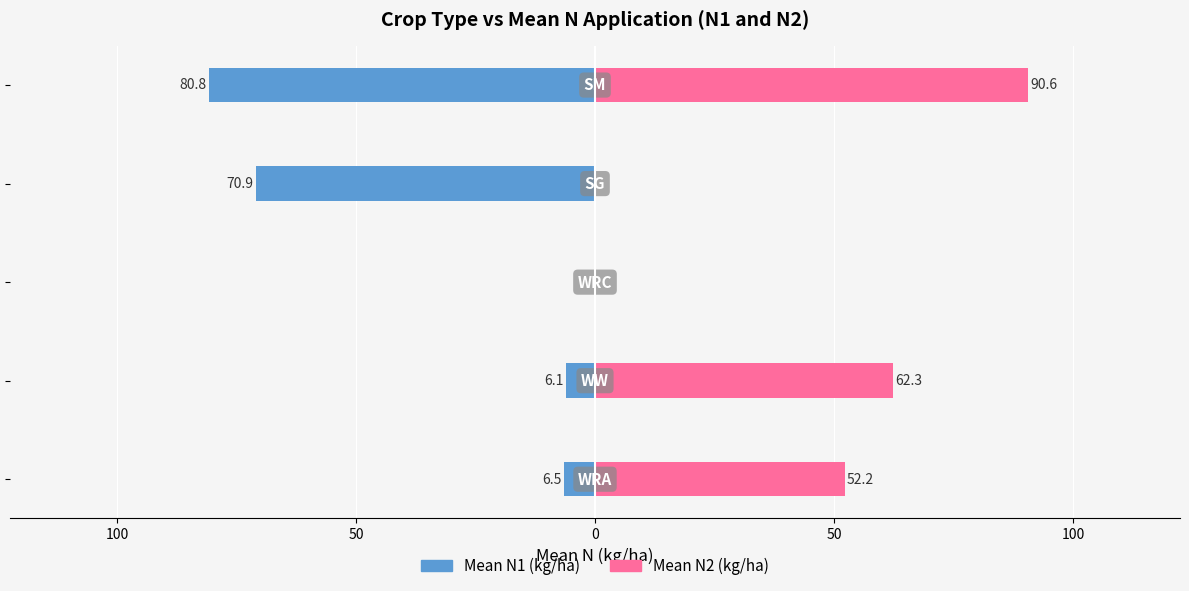

Is it true that Mean N2 (kg/ha) equals -56.7 at 0?

False